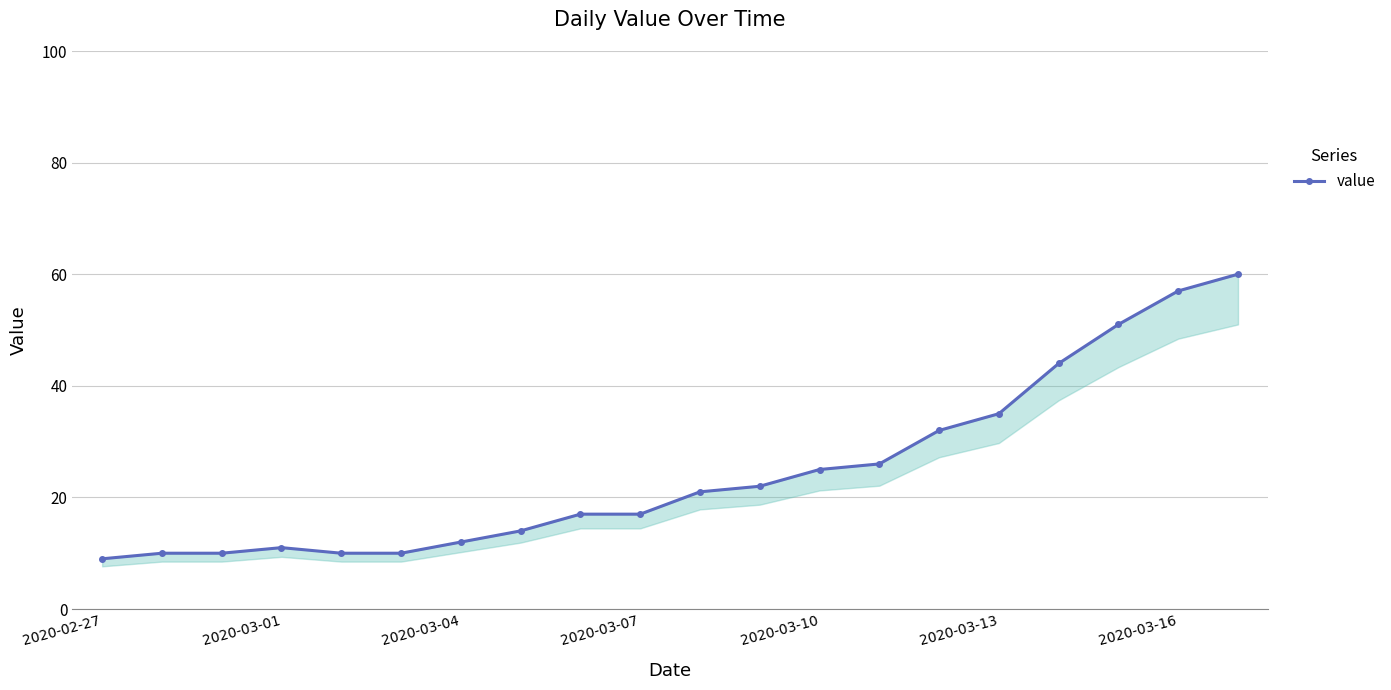

What is the change in value from 10 to 19?

+39